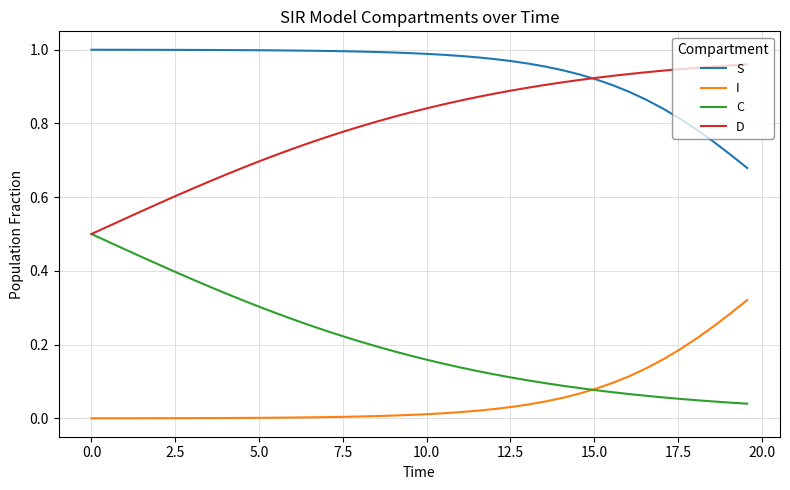

How many times do I and C cross each other?

1